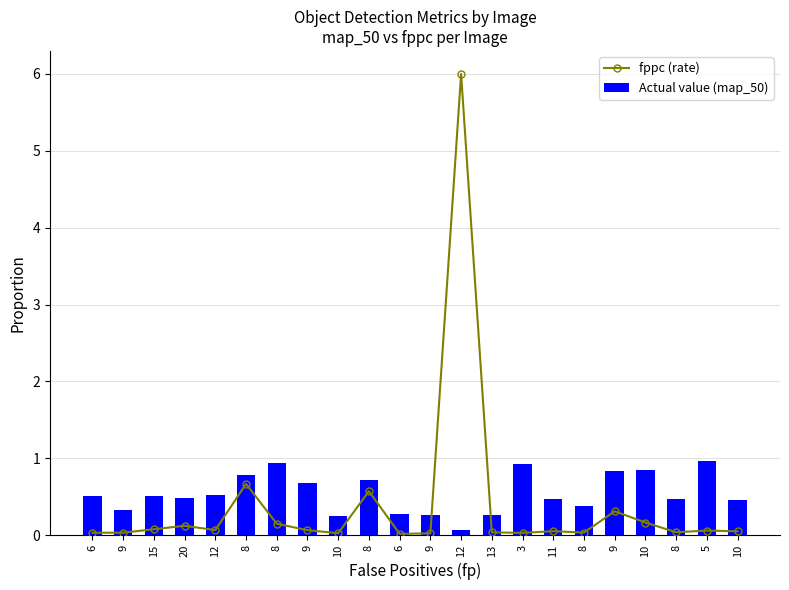

List the labels in order of fppc (rate) value, largest first.

12, 8, 8, 9, 10, 8, 20, 15, 12, 9, 5, 11, 10, 8, 13, 8, 9, 6, 3, 10, 9, 6